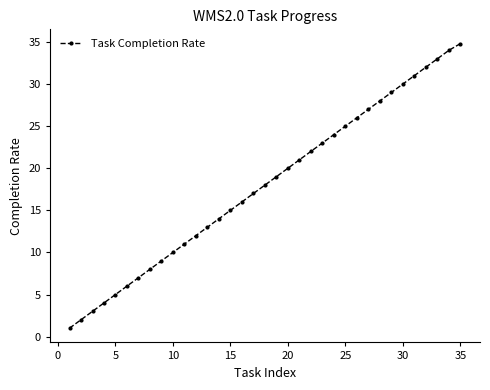

What is the average value?

18.0